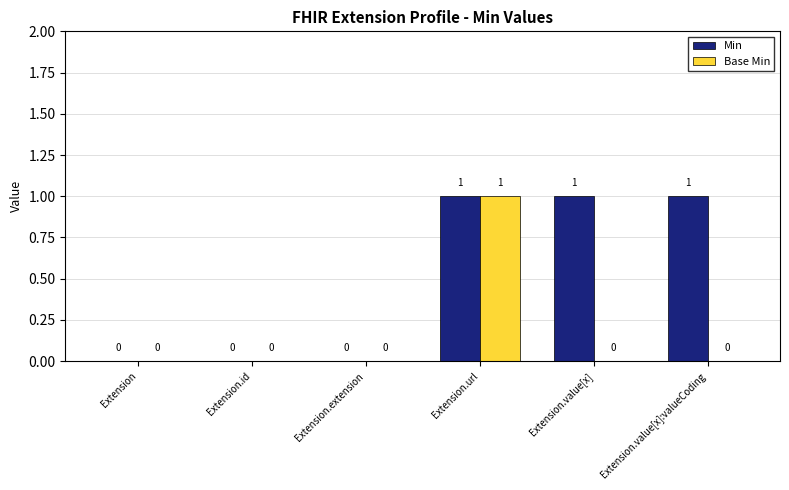

Which series changed the most between Extension.url and Extension.value[x]:valueCoding?

Base Min